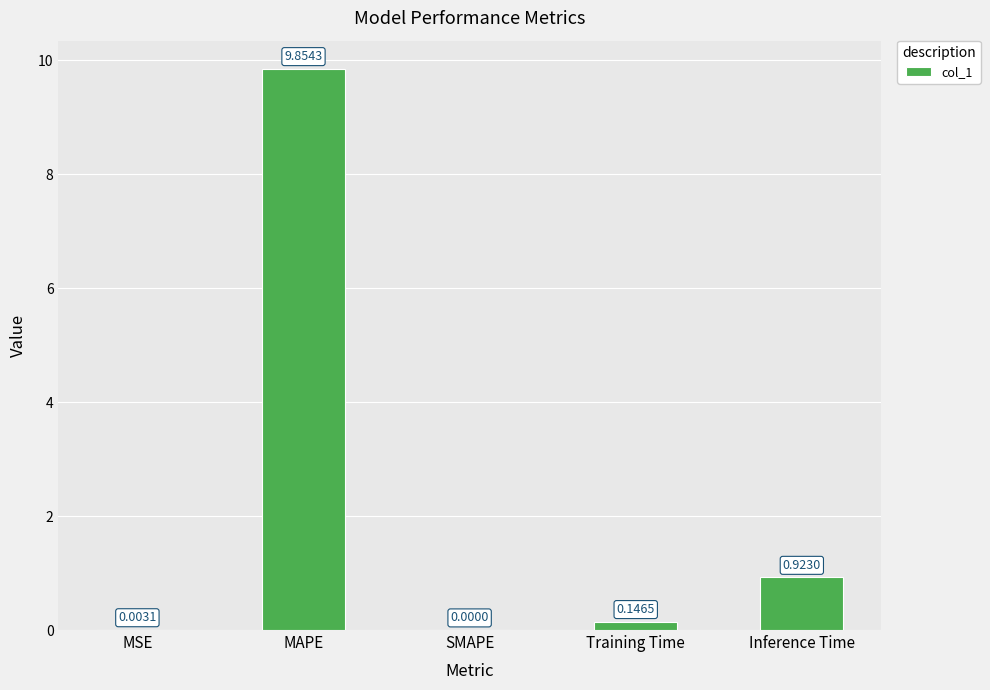

What is the change in value from MSE to Inference Time?

+0.9